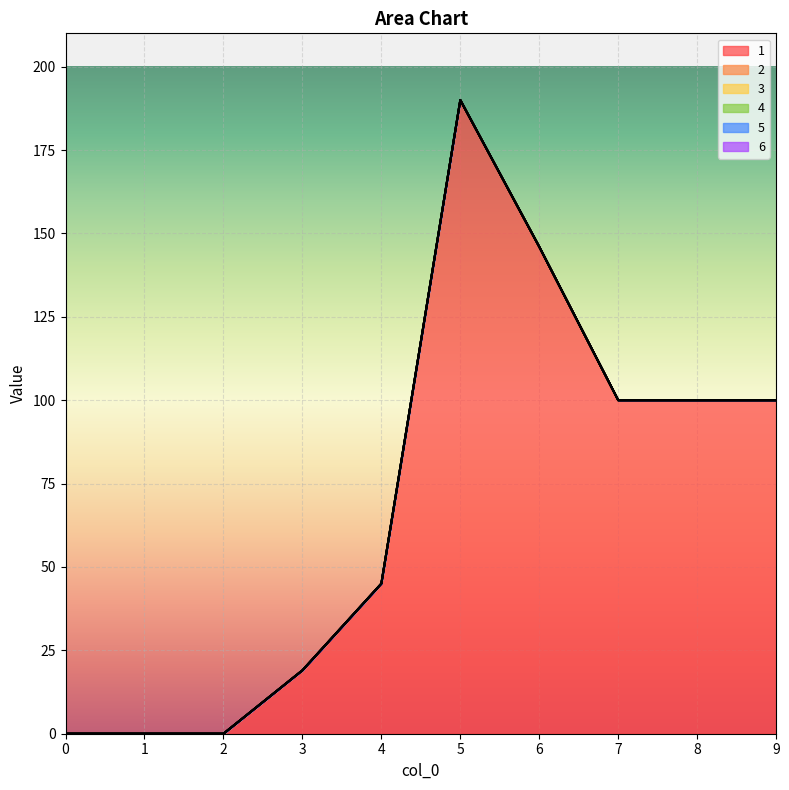

What is the difference between the maximum and second lowest values in the 1 series?

190